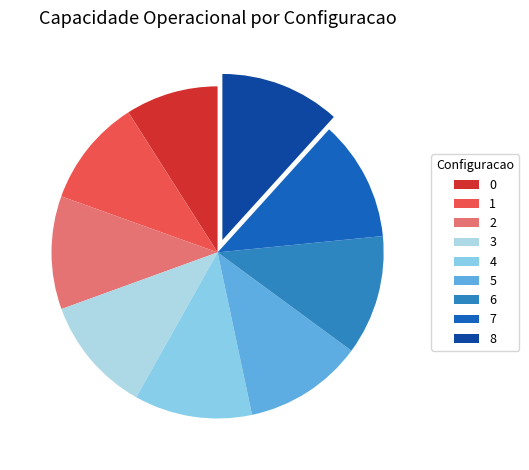

Which slice is the largest?

7